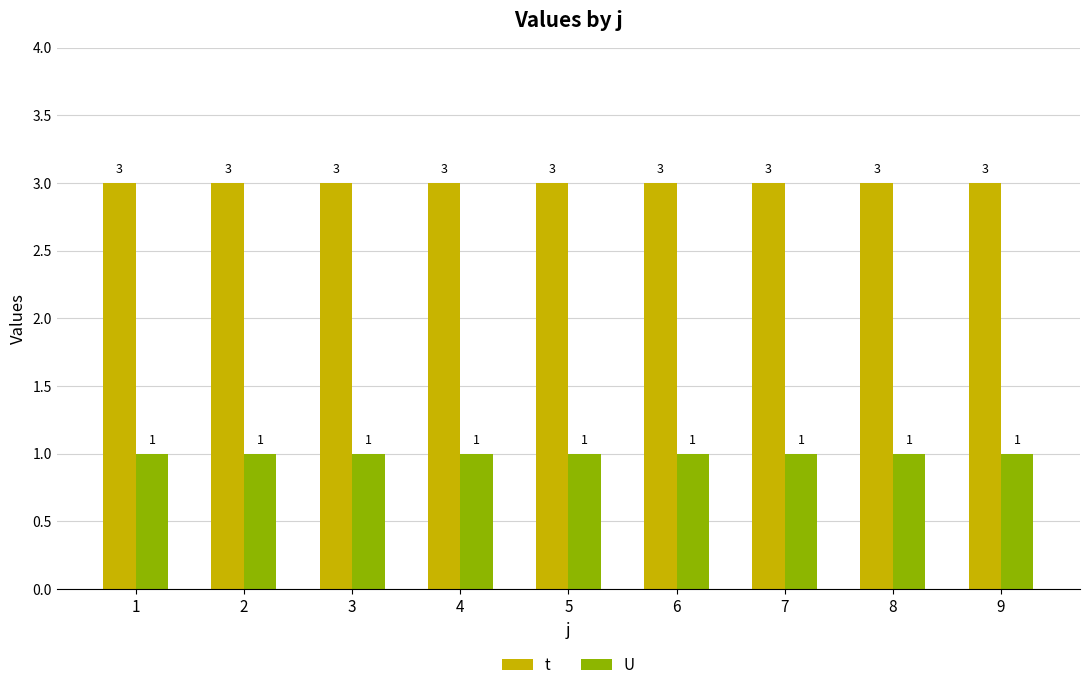

Is the value of t at 1 greater than the value of U at 8?

Yes